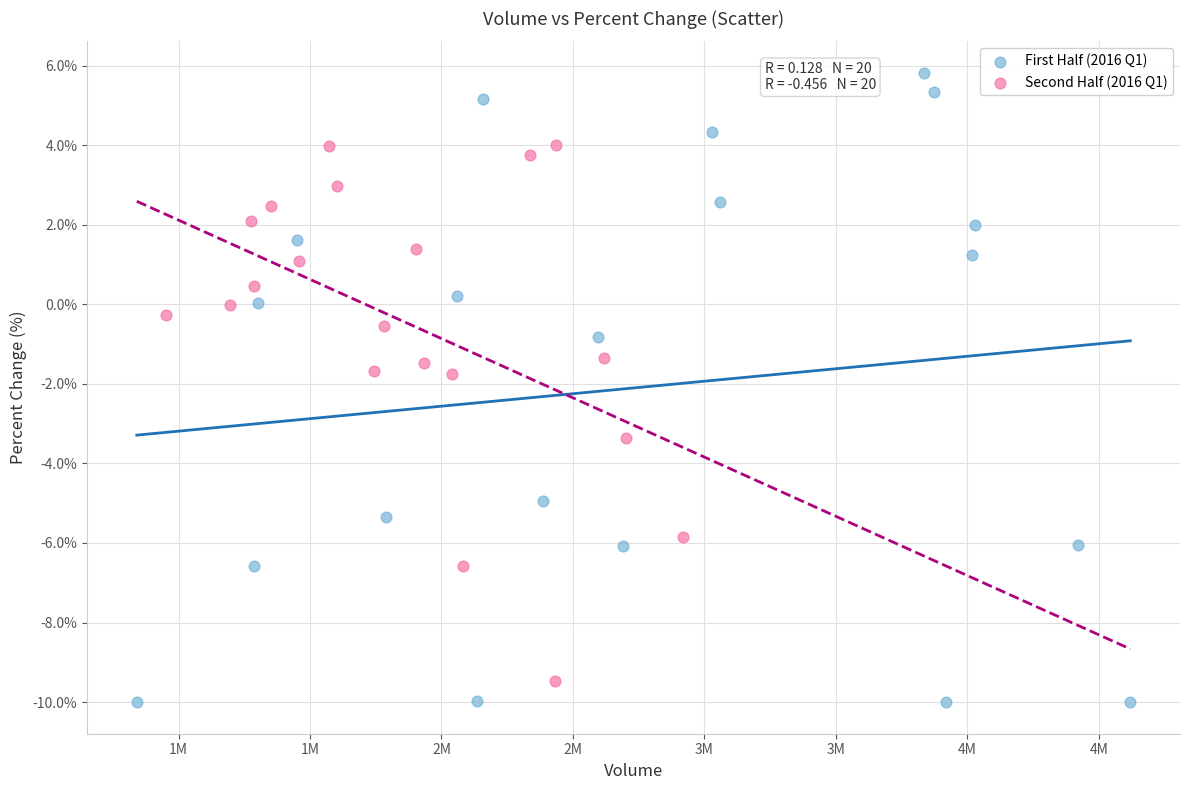

Which series contains the lowest Y value?

First Half (2016 Q1)